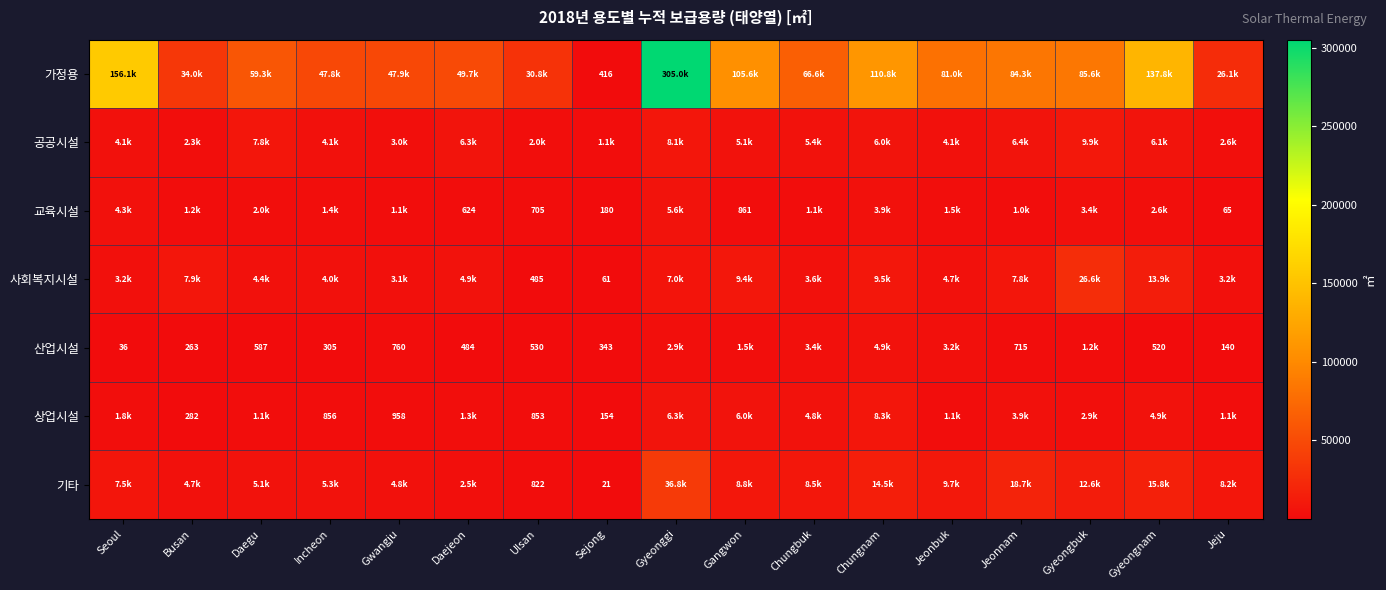

How many data points in 공공시설 are less than 5125?

8